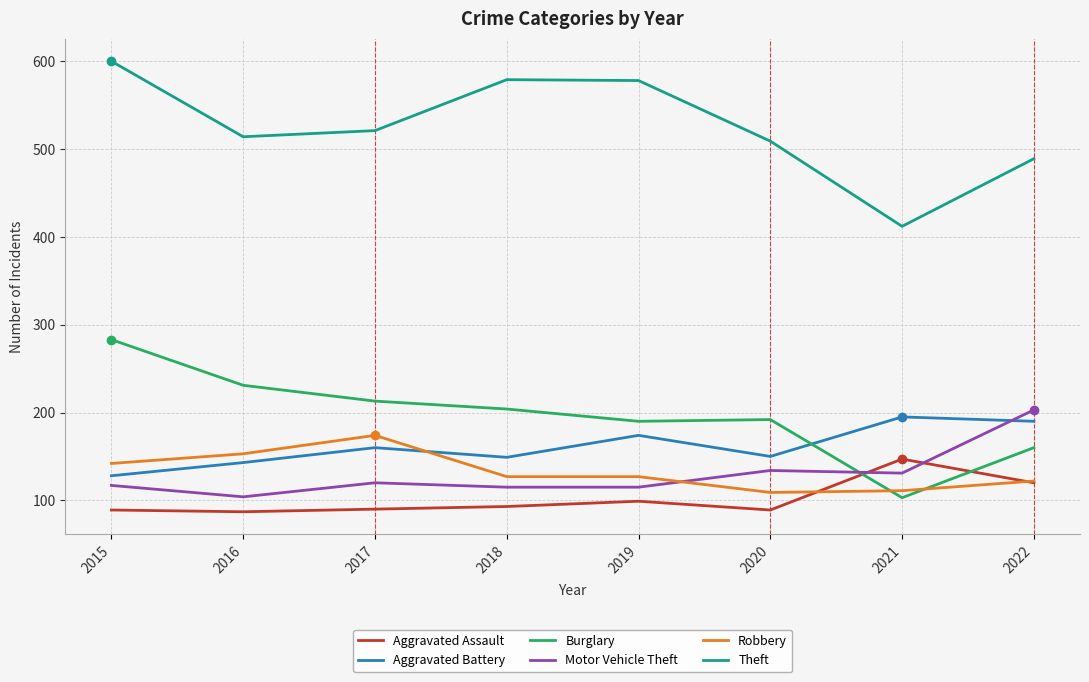

True or false: Theft has a value of 412 at 2021.

True